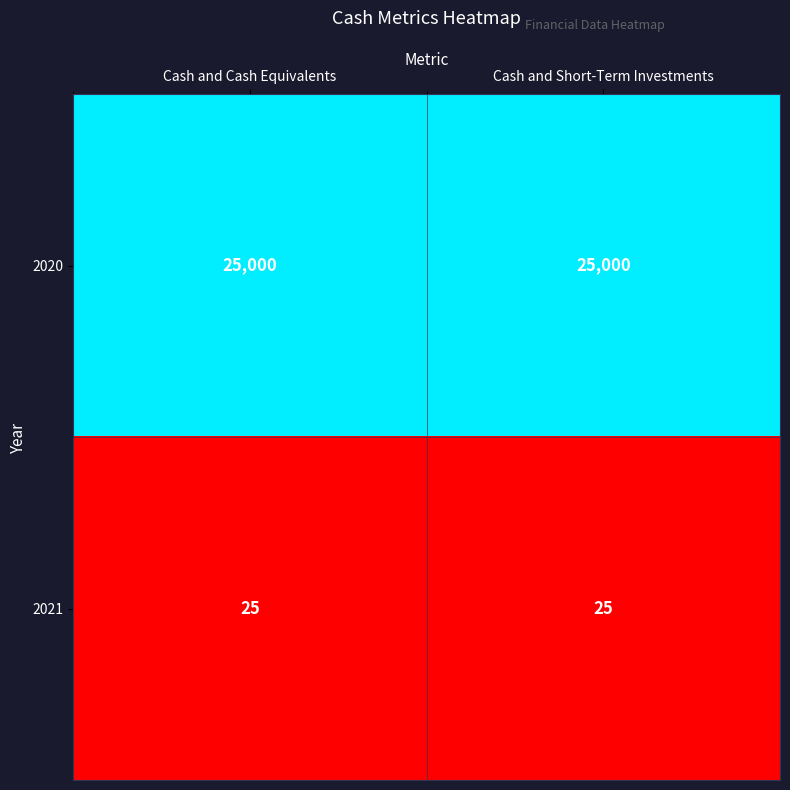

Is it true that 2021 equals 11 at Cash and Short-Term Investments?

False